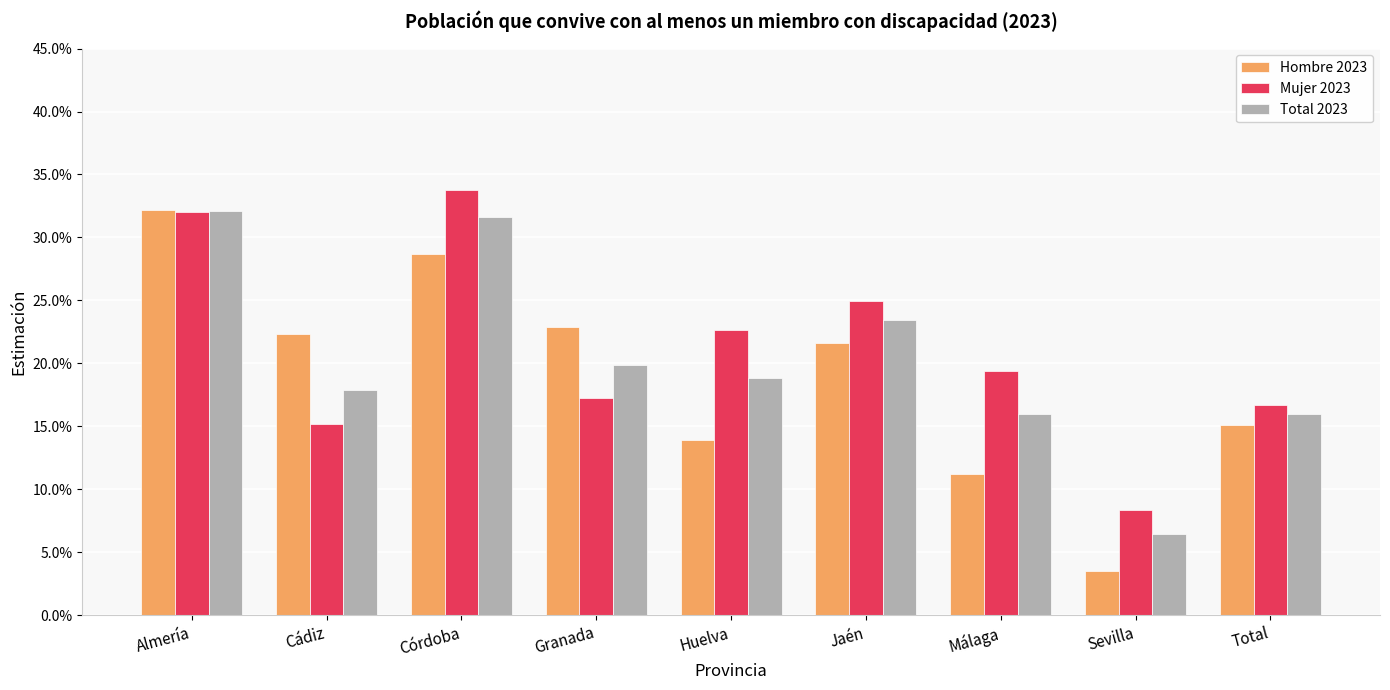

What is the label of the 6th bar from the left?

Jaén